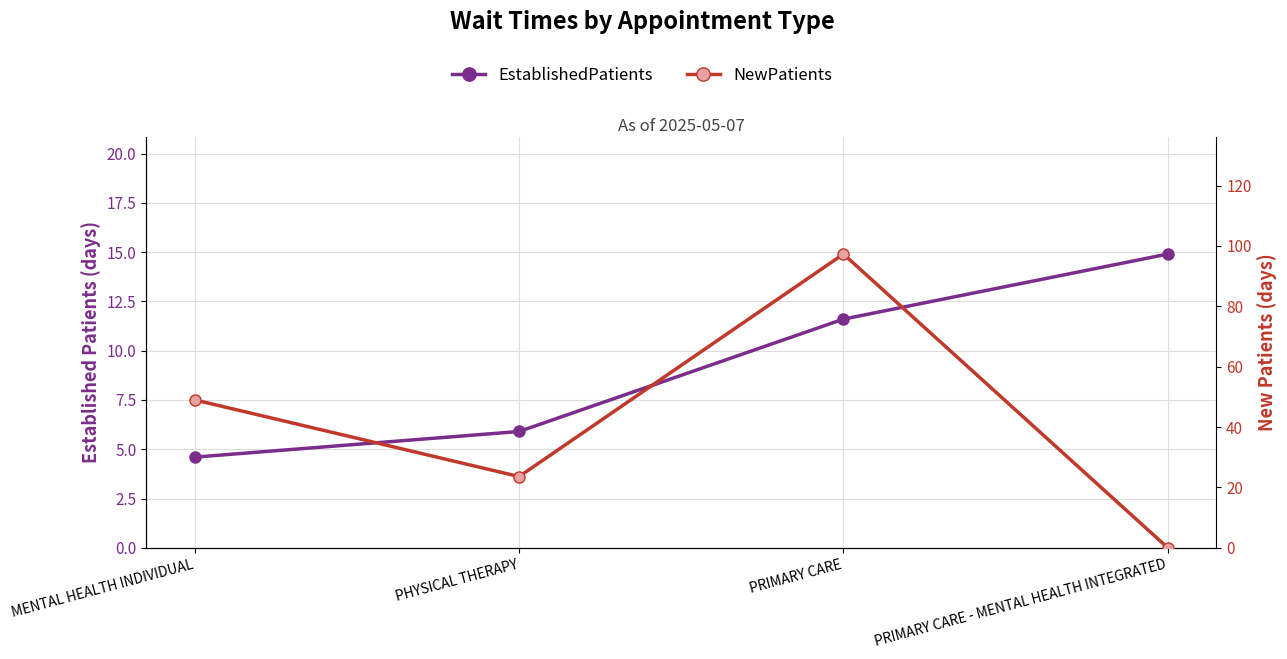

Which series has the widest spread of values?

NewPatients